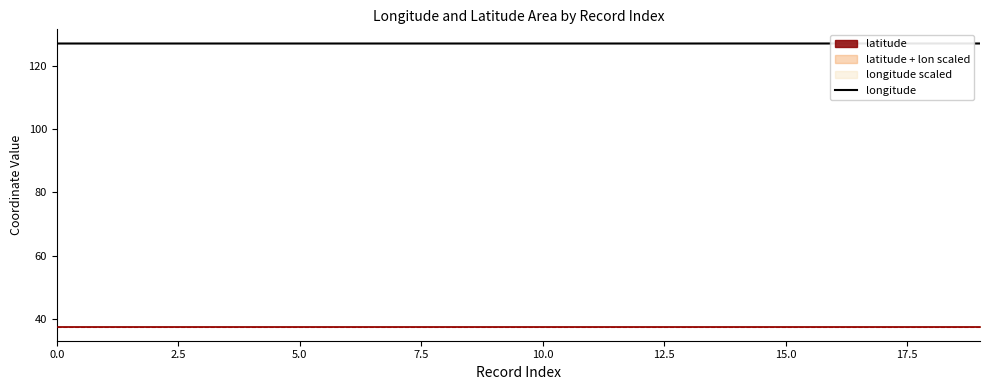

What is the greatest value displayed?

127.0